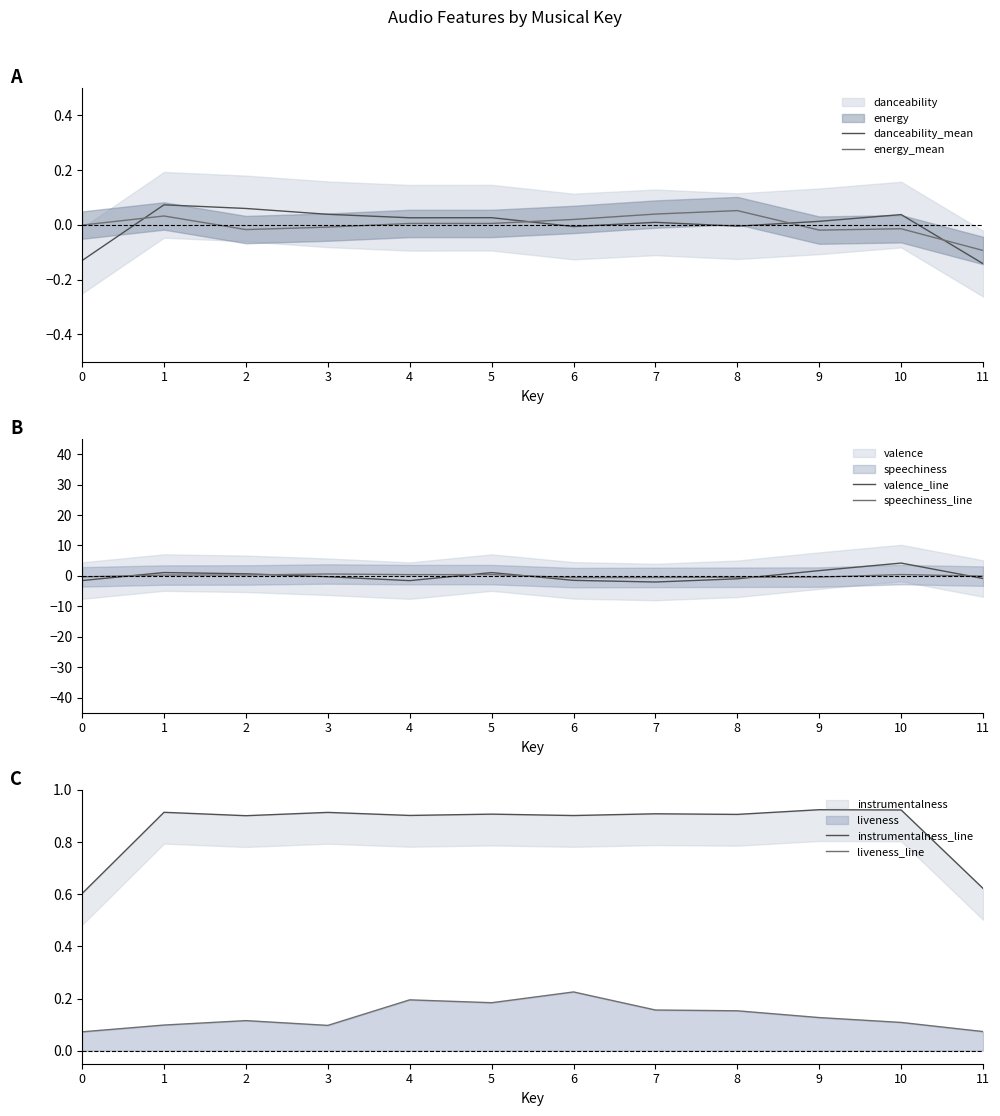

List the labels in order of liveness_line value, largest first.

6, 4, 5, 7, 8, 9, 2, 10, 1, 3, 11, 0